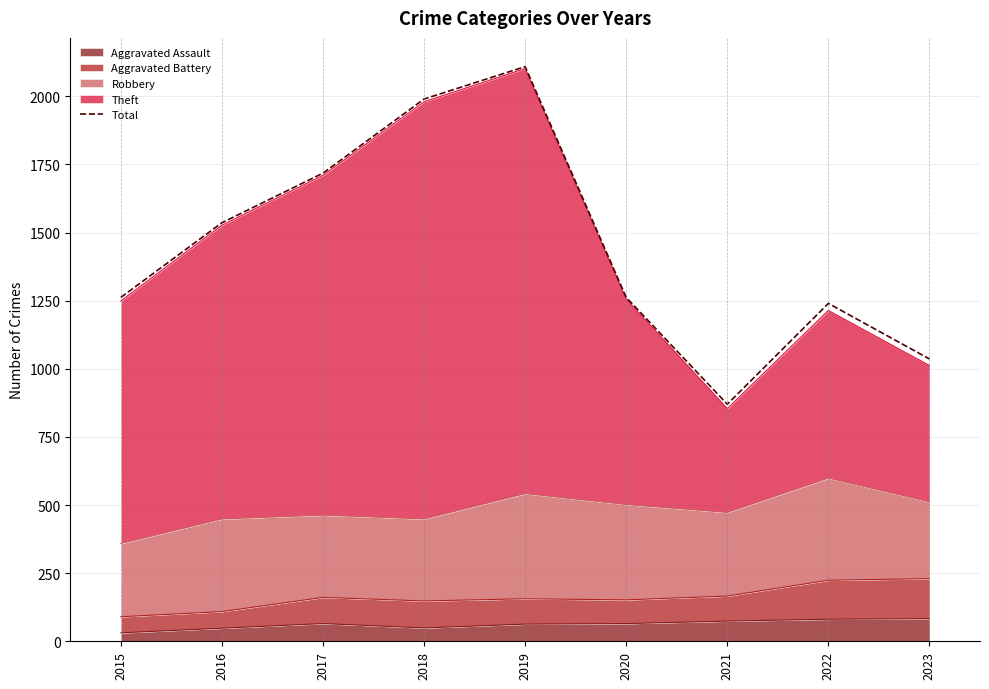

Is it true that the value at 2016 is 1536?

True